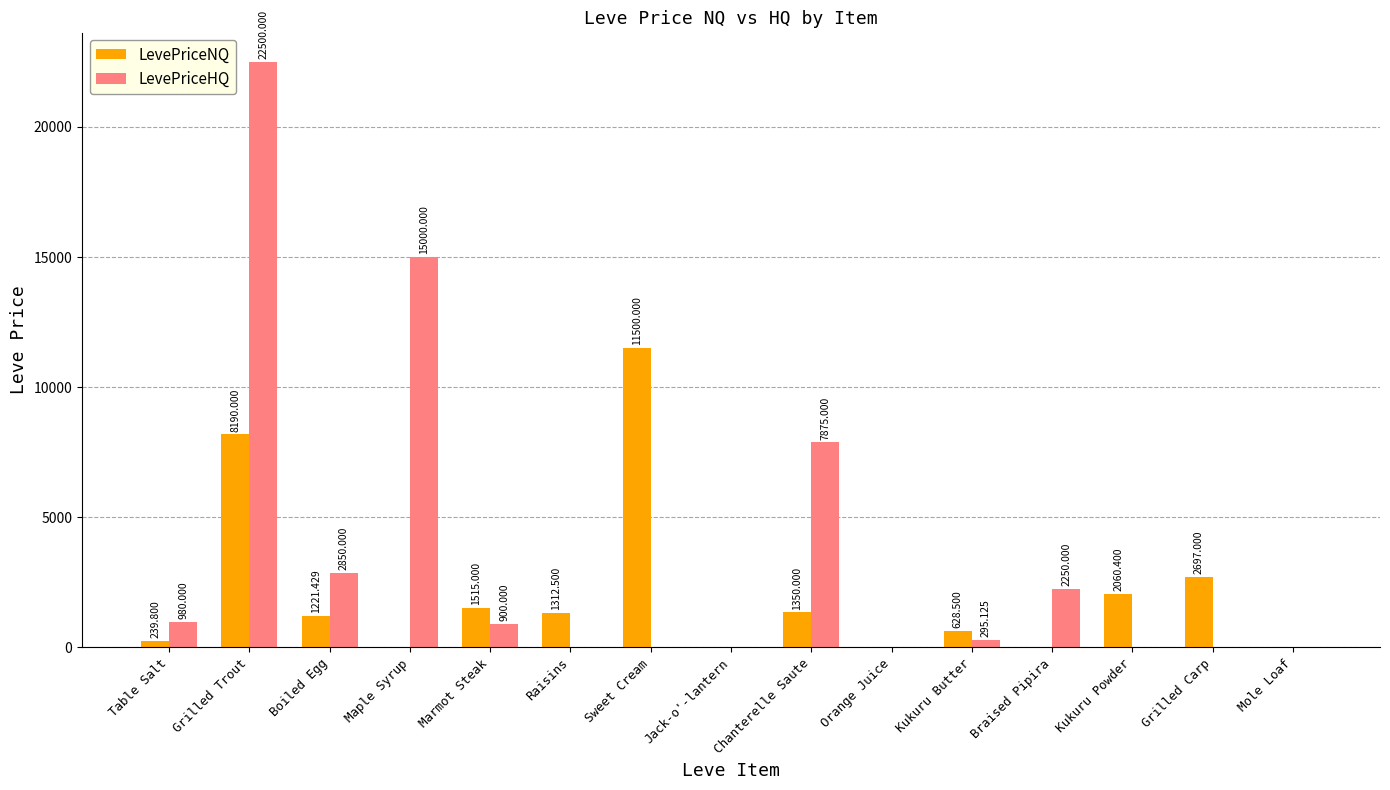

The value of LevePriceHQ at Kukuru Powder is 7543.2. True or false?

False